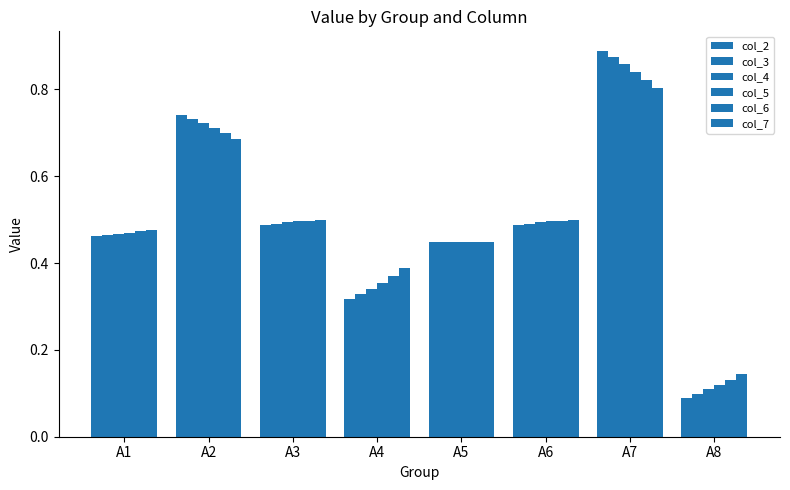

How many groups of bars are there?

8